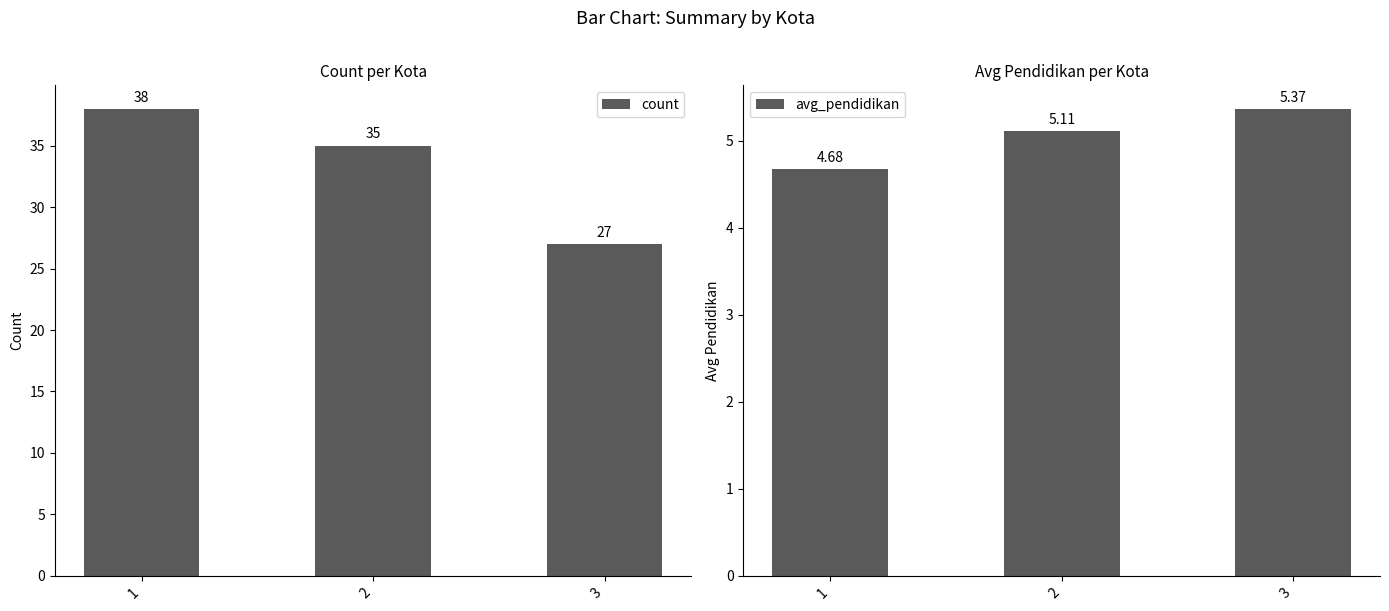

True or false: count has a value of 27.0 at 3.

True